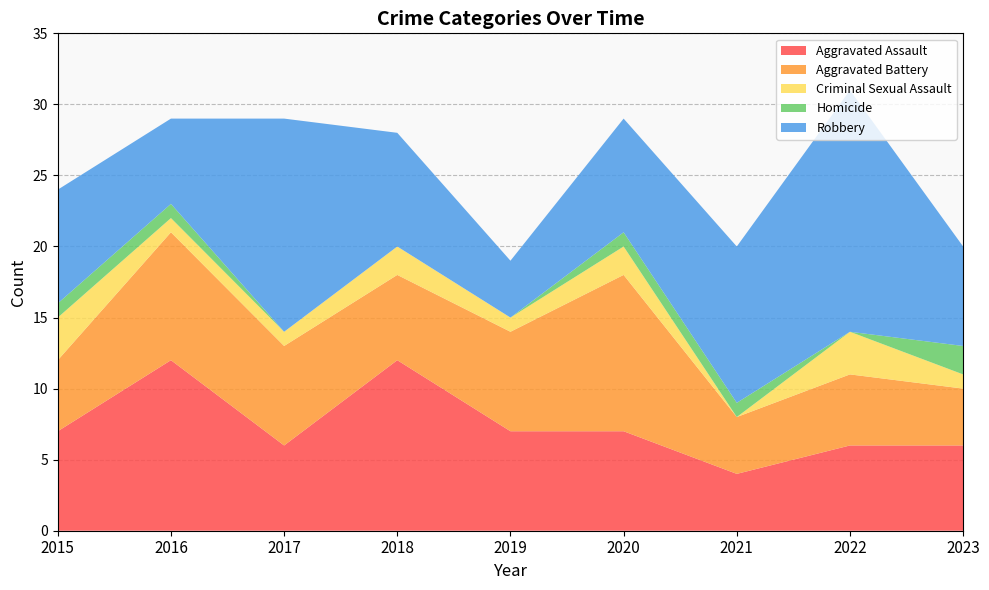

Reading right to left, extract all data points from this chart.

Aggravated Assault: 6	6	4	7	7	12	6	12	7
Aggravated Battery: 4	5	4	11	7	6	7	9	5
Criminal Sexual Assault: 1	3	0	2	1	2	1	1	3
Homicide: 2	0	1	1	0	0	0	1	1
Robbery: 7	17	11	8	4	8	15	6	8